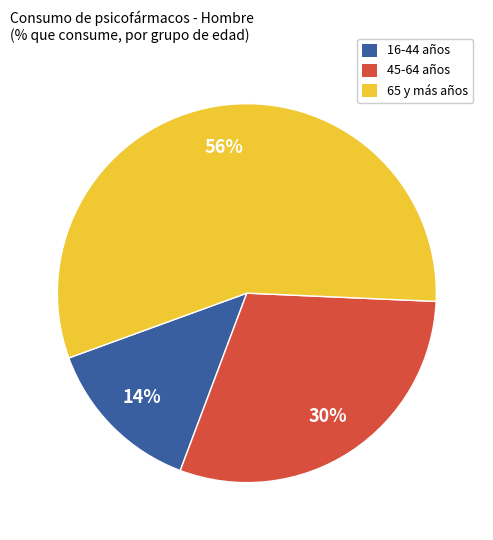

Does any single category account for the majority?

Yes